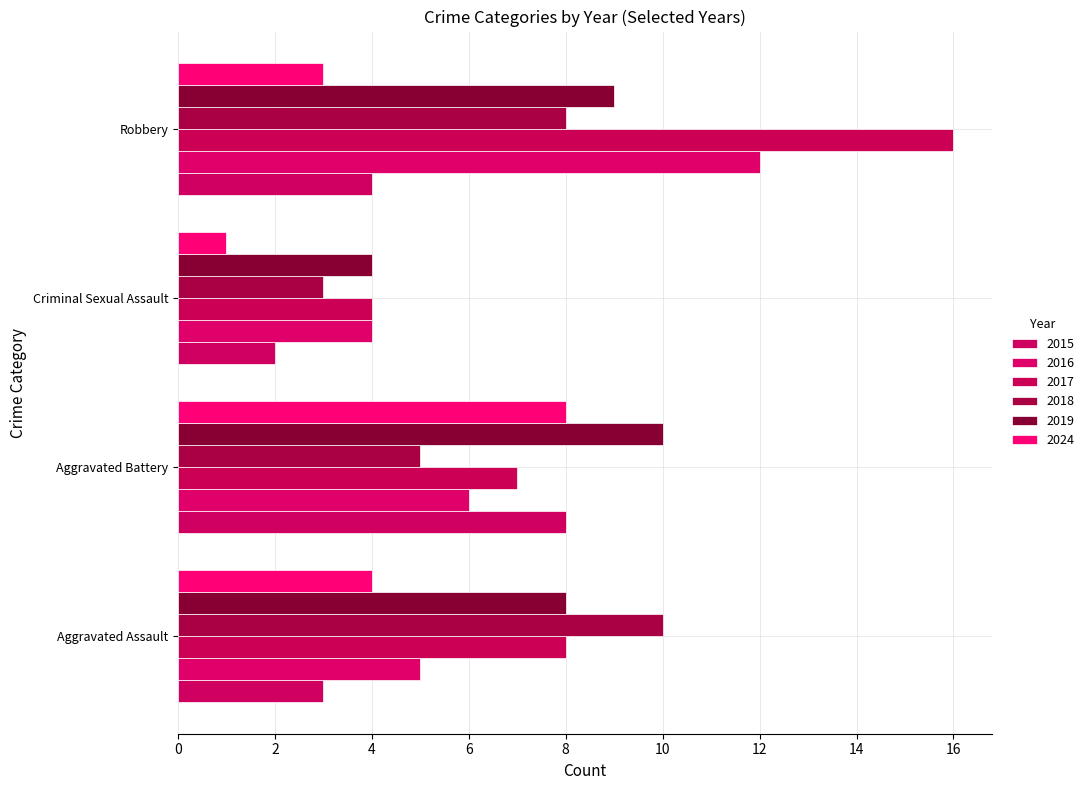

At Aggravated Assault, list the series in order from largest to smallest.

2018, 2017, 2019, 2016, 2024, 2015